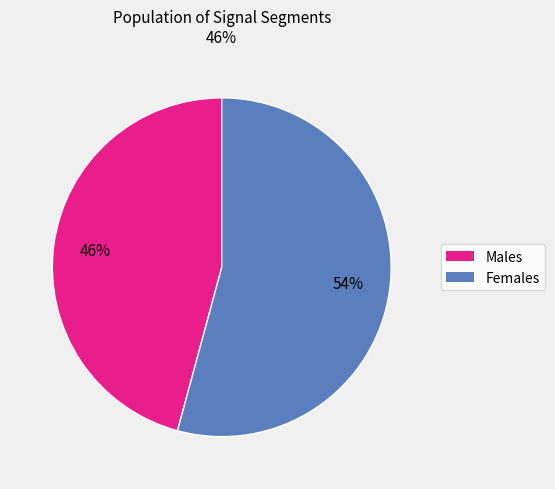

Is there a majority slice in this chart?

Yes